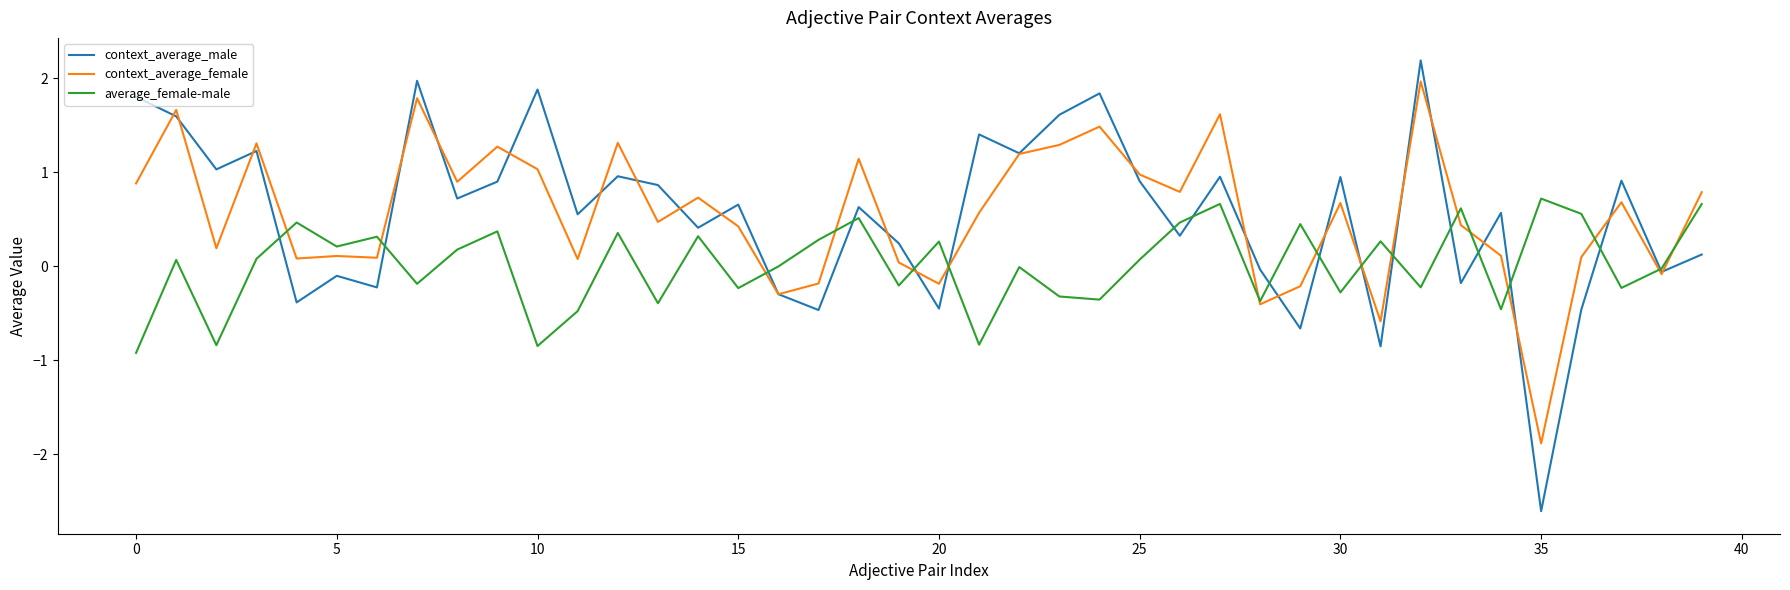

What are all the series names shown in the legend?

context_average_male, context_average_female, average_female-male